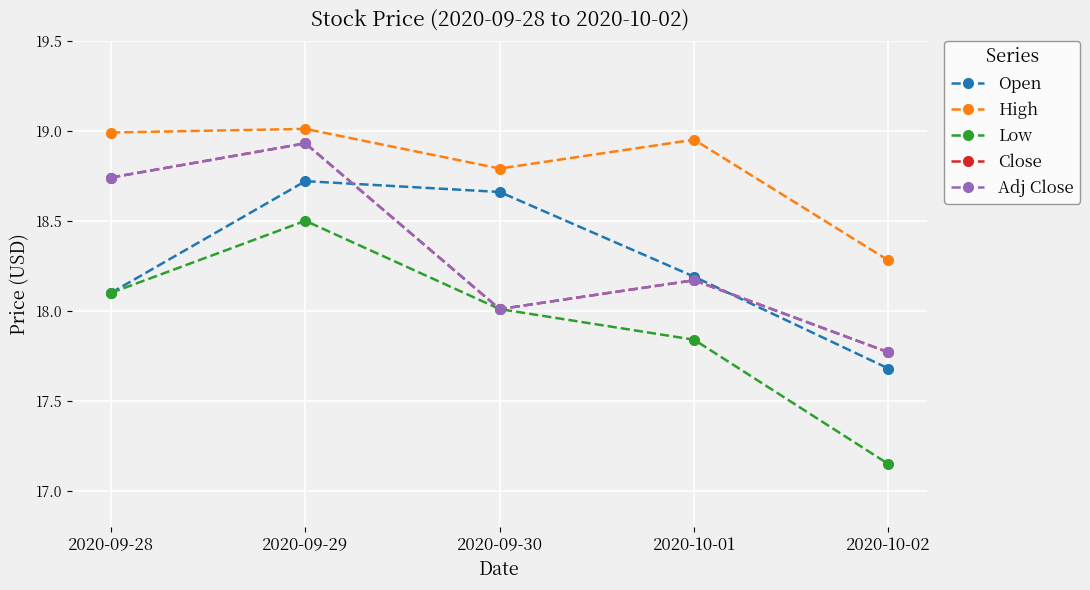

Which category has the highest value in the Adj Close series?

2020-09-29